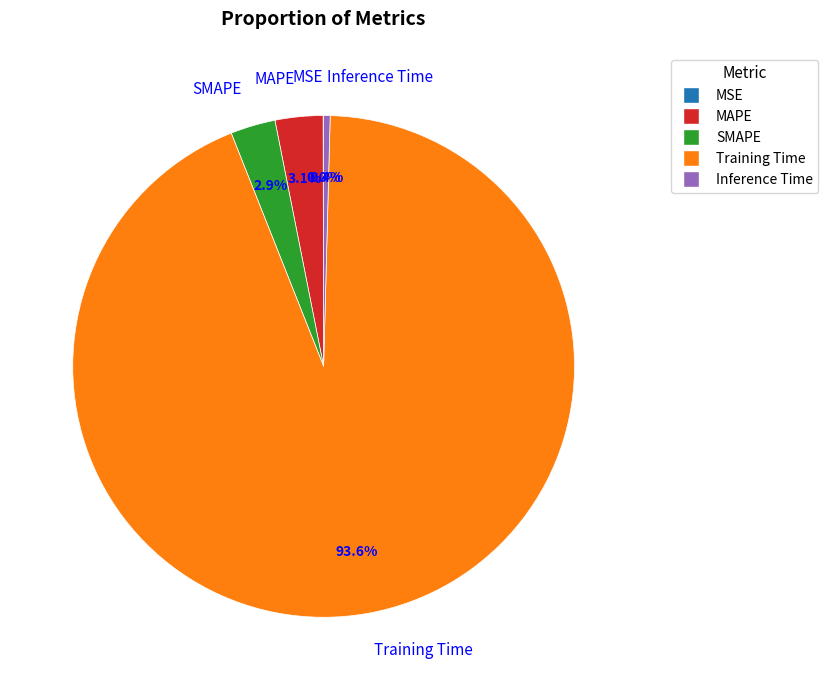

To the nearest percent, what portion does Training Time represent?

94%